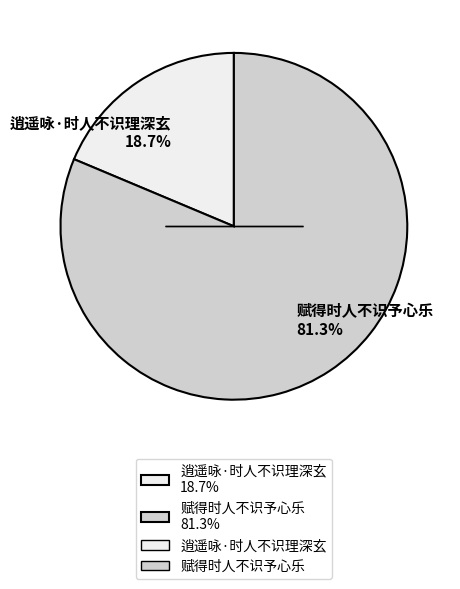

How many segments does this pie chart have?

2